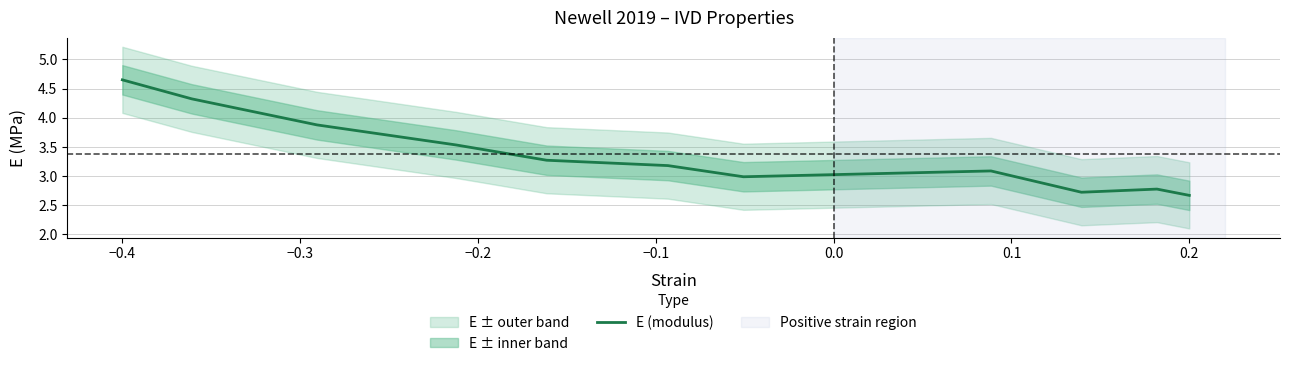

What is the maximum value shown in the chart?

4.6